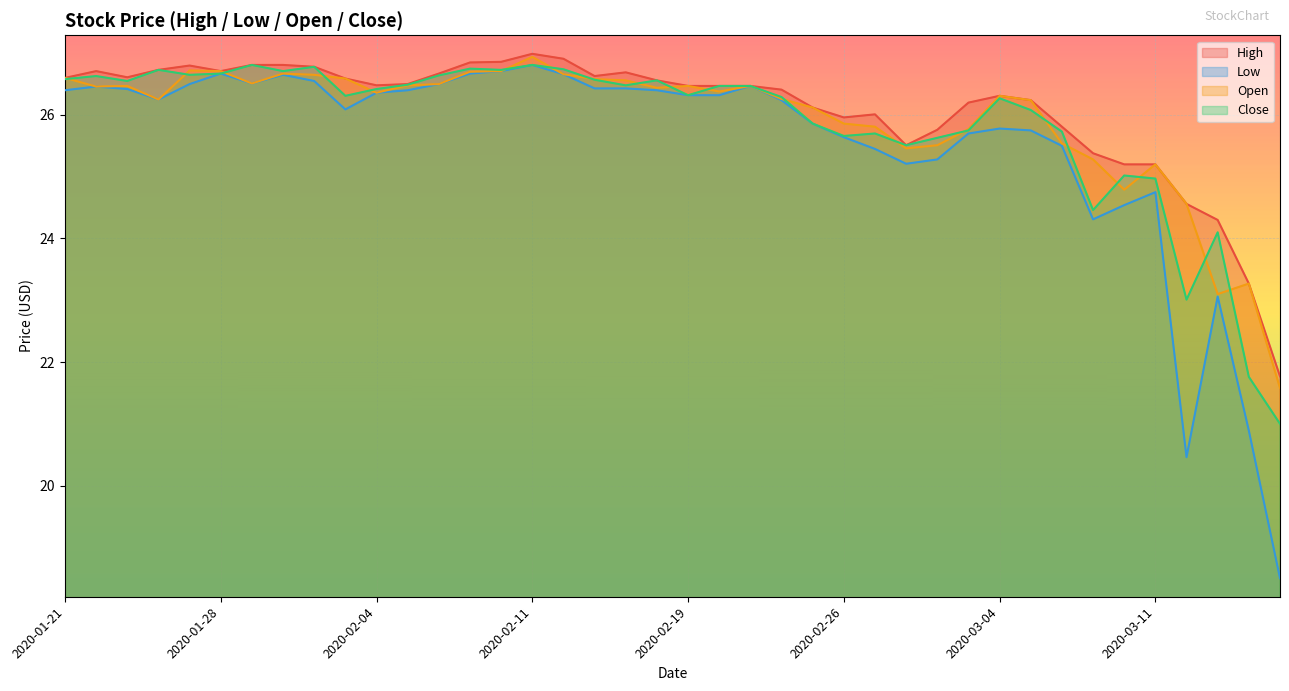

Which series has the largest range (max minus min)?

Low